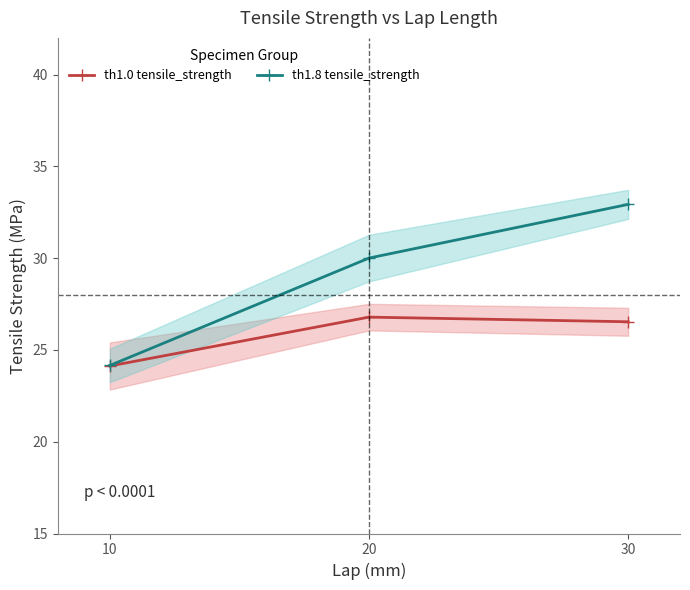

What is the maximum value shown in the chart?

32.9